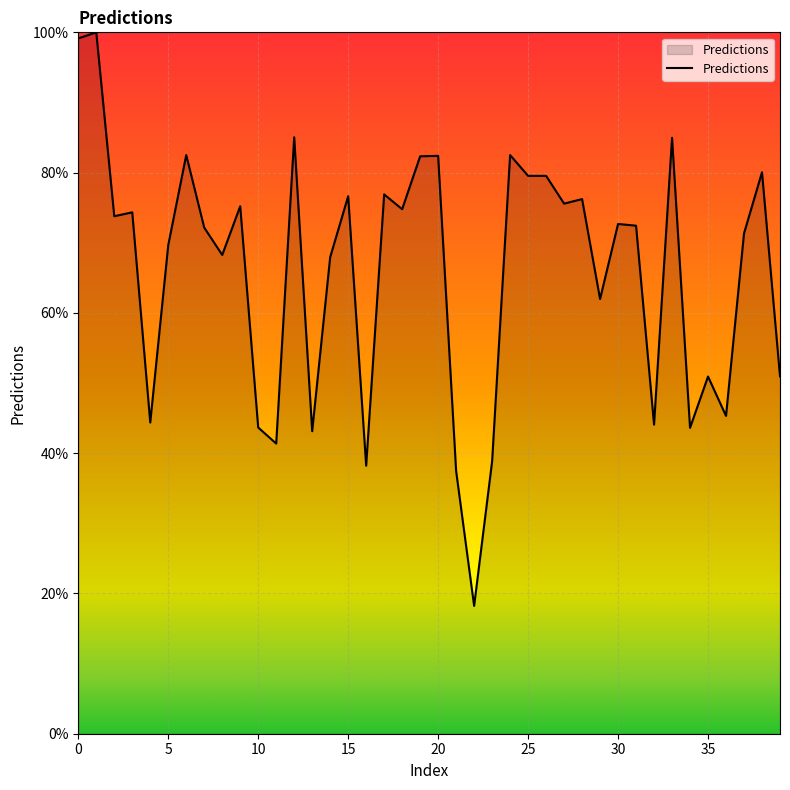

What is the greatest value displayed?

100.0